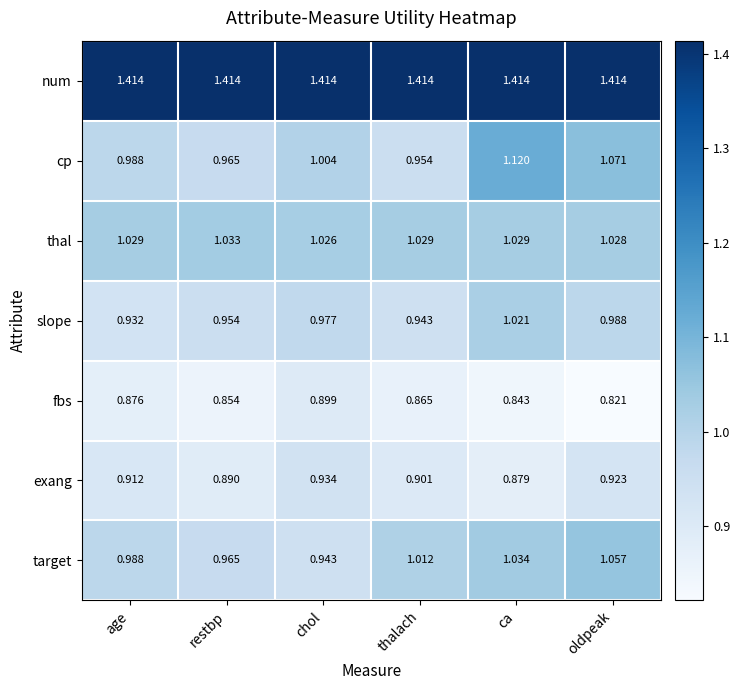

At which label does cp first exceed 1?

chol